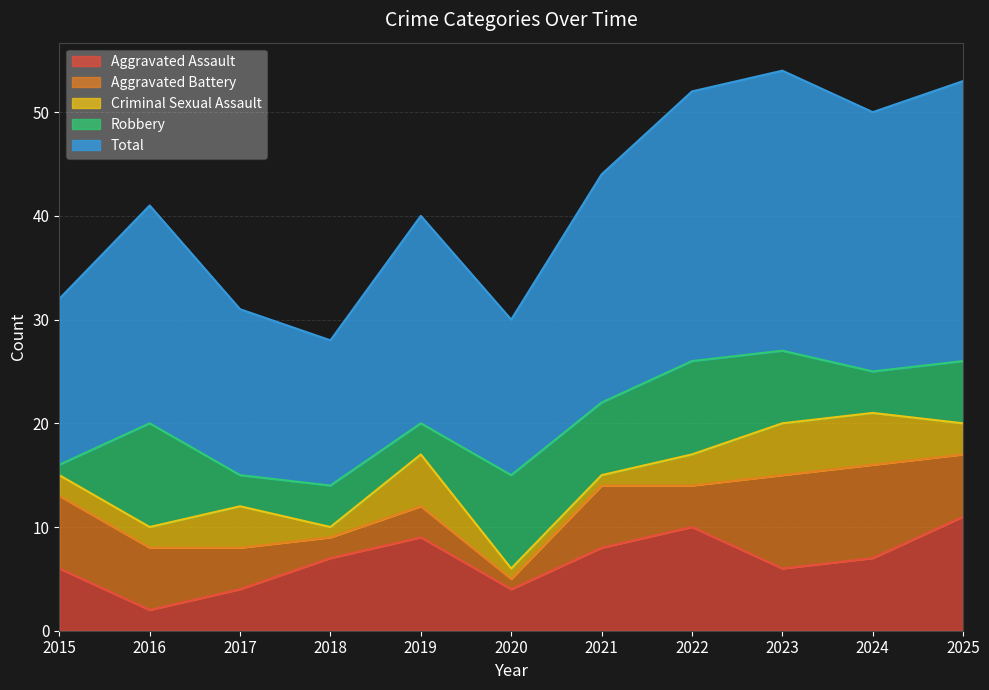

What is the minimum value for Robbery?

1